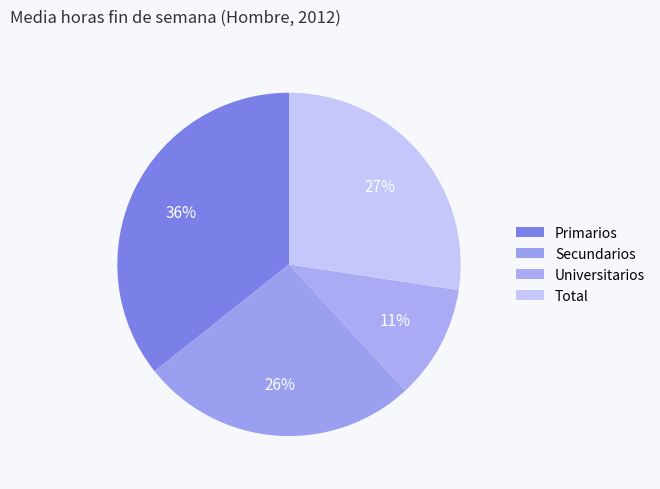

Is it true that Total is 27% of the pie?

True